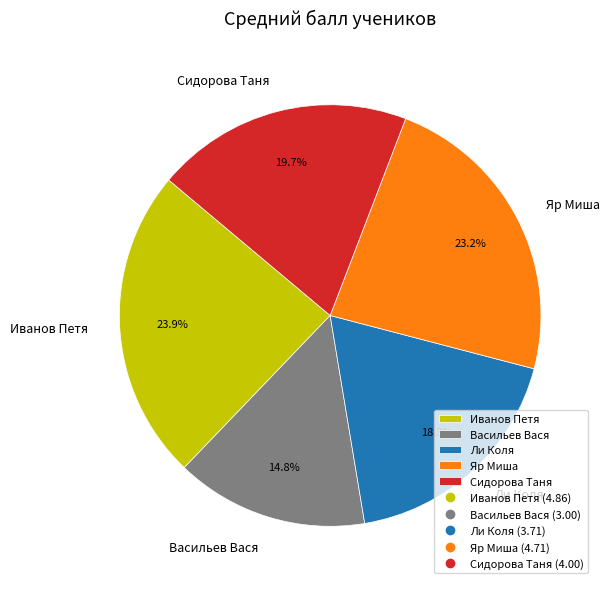

Approximately how many times larger is the value at Сидорова Таня compared to Яр Миша?

0.8